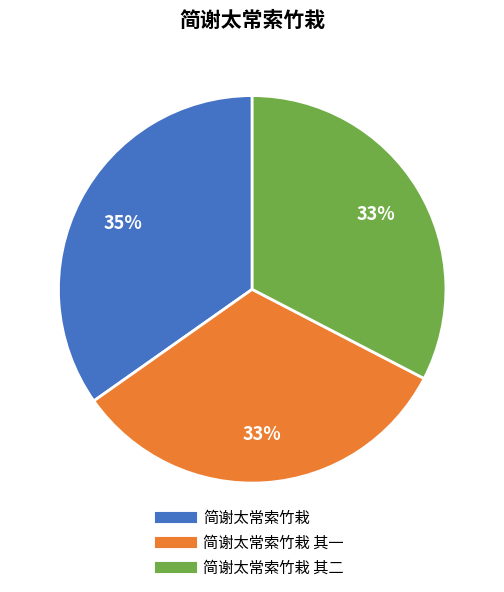

To the nearest percent, what is the average slice percentage?

33%